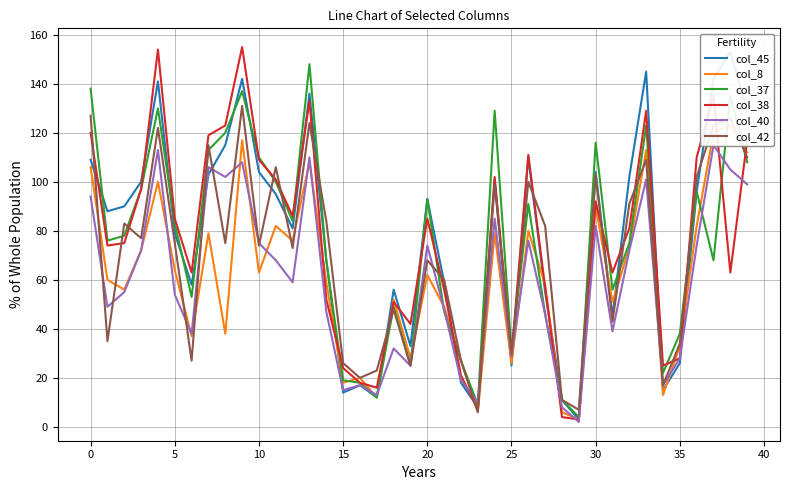

What is the average value of the col_38 series?

75